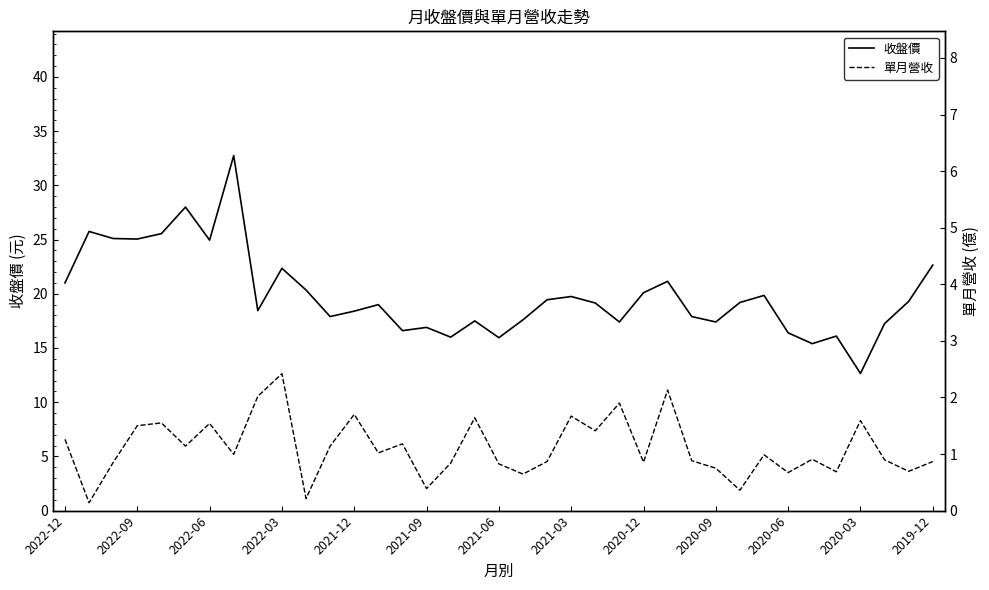

Rank the series by their average value, from lowest to highest.

單月營收, 收盤價